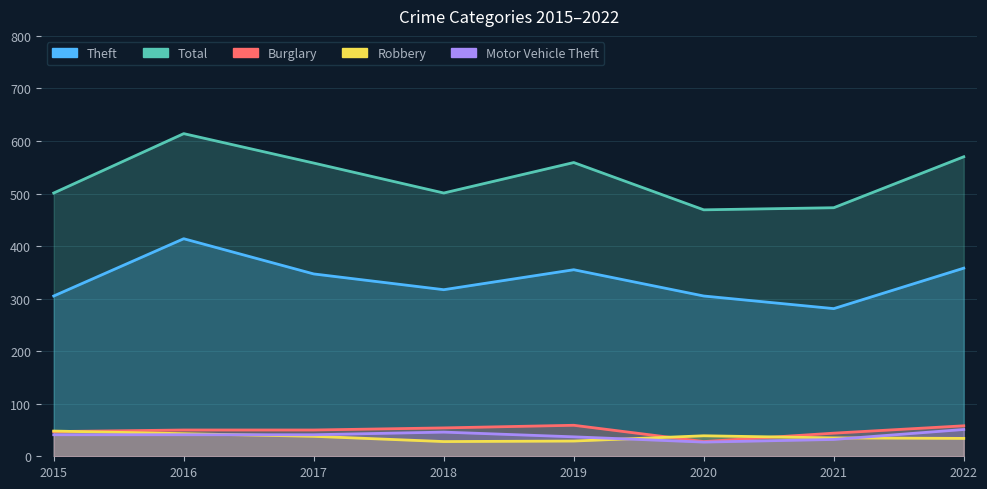

True or false: Burglary and Theft intersect in this chart.

False